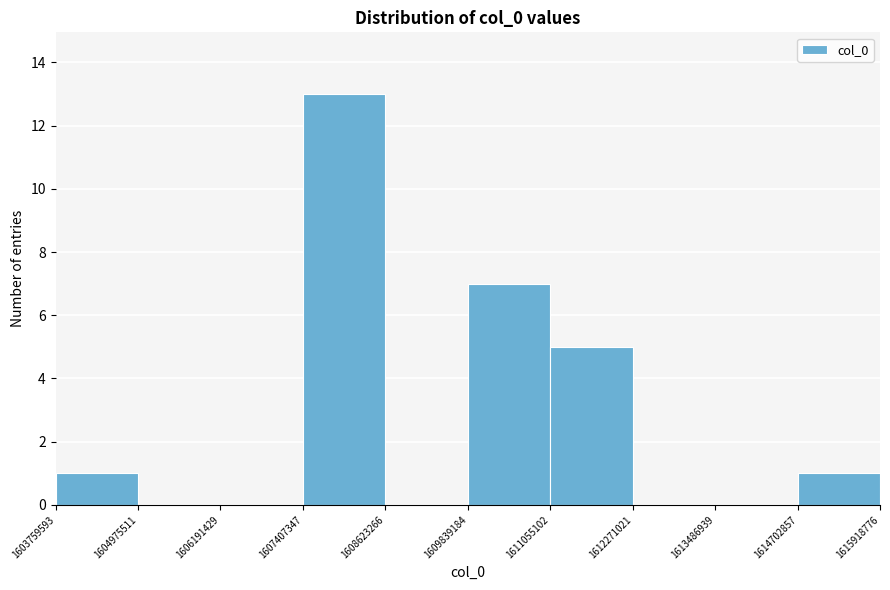

Reading left to right, transcribe this chart: for each bar, give the range it covers on the x-axis and its height. The values are not printed on the chart, so give them approximately, as read against the axis.

1603759593 to 1604975511: 1
1604975511 to 1606191429: 0
1606191429 to 1607407347: 0
1607407347 to 1608623266: 13
1608623266 to 1609839184: 0
1609839184 to 1611055102: 7
1611055102 to 1612271021: 5
1612271021 to 1613486939: 0
1613486939 to 1614702857: 0
1614702857 to 1615918776: 1